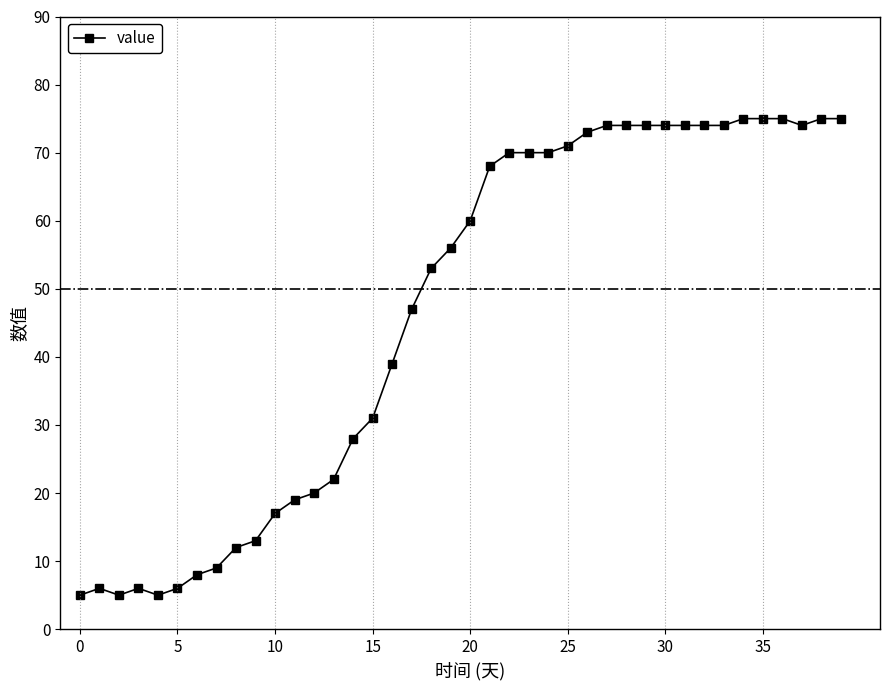

True or false: there are more than 0 points higher than both neighbors.

True